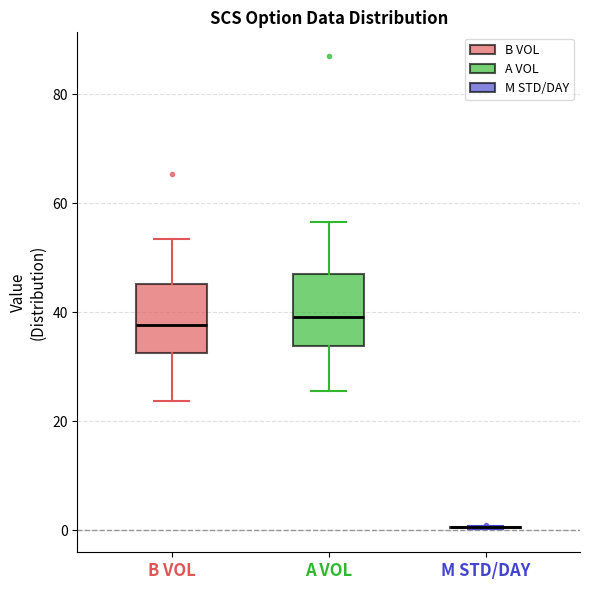

Where does the median line of the box for B VOL sit on the y-axis? The values are not printed on the chart, so give them approximately, as read against the axis.

38